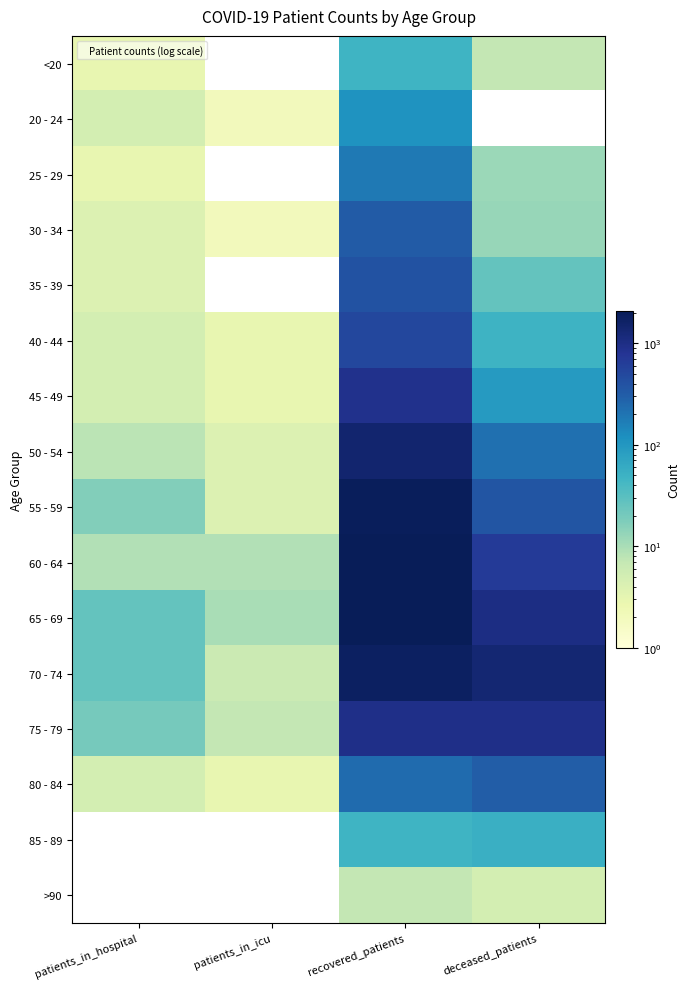

Reading right to left, extract all data points from this chart.

<20: deceased_patients=7	recovered_patients=47	patients_in_icu=0	patients_in_hospital=3
20 - 24: deceased_patients=0	recovered_patients=109	patients_in_icu=2	patients_in_hospital=5
25 - 29: deceased_patients=12	recovered_patients=184	patients_in_icu=0	patients_in_hospital=3
30 - 34: deceased_patients=13	recovered_patients=320	patients_in_icu=2	patients_in_hospital=4
35 - 39: deceased_patients=26	recovered_patients=398	patients_in_icu=0	patients_in_hospital=4
40 - 44: deceased_patients=49	recovered_patients=506	patients_in_icu=3	patients_in_hospital=5
45 - 49: deceased_patients=91	recovered_patients=890	patients_in_icu=3	patients_in_hospital=5
50 - 54: deceased_patients=215	recovered_patients=1405	patients_in_icu=4	patients_in_hospital=8
55 - 59: deceased_patients=374	recovered_patients=1900	patients_in_icu=4	patients_in_hospital=17
60 - 64: deceased_patients=673	recovered_patients=2070	patients_in_icu=9	patients_in_hospital=9
65 - 69: deceased_patients=1018	recovered_patients=2025	patients_in_icu=10	patients_in_hospital=26
70 - 74: deceased_patients=1339	recovered_patients=1764	patients_in_icu=6	patients_in_hospital=26
75 - 79: deceased_patients=950	recovered_patients=953	patients_in_icu=7	patients_in_hospital=20
80 - 84: deceased_patients=309	recovered_patients=239	patients_in_icu=3	patients_in_hospital=5
85 - 89: deceased_patients=54	recovered_patients=48	patients_in_icu=0	patients_in_hospital=0
>90: deceased_patients=5	recovered_patients=7	patients_in_icu=0	patients_in_hospital=0